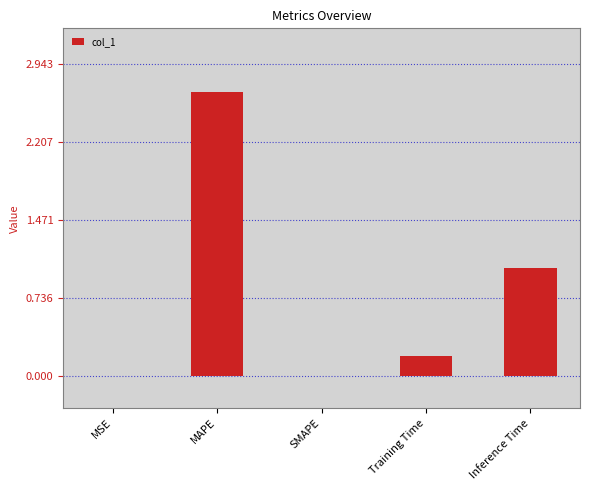

What is the difference between the values at MAPE and MSE?

2.7